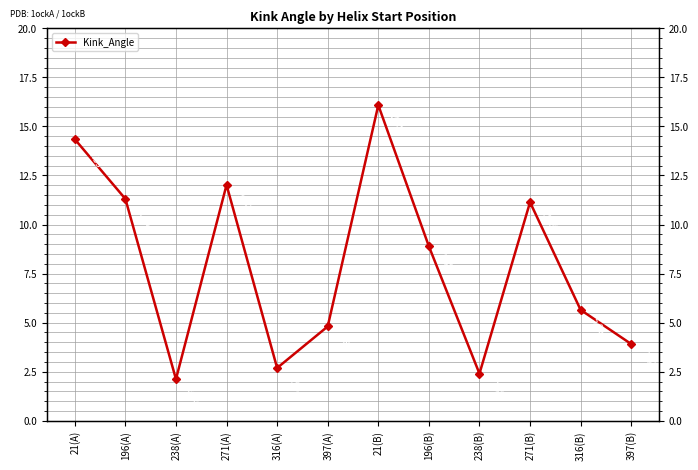

Rank the categories by value from highest to lowest.

21(B), 21(A), 271(A), 196(A), 271(B), 196(B), 316(B), 397(A), 397(B), 316(A), 238(B), 238(A)